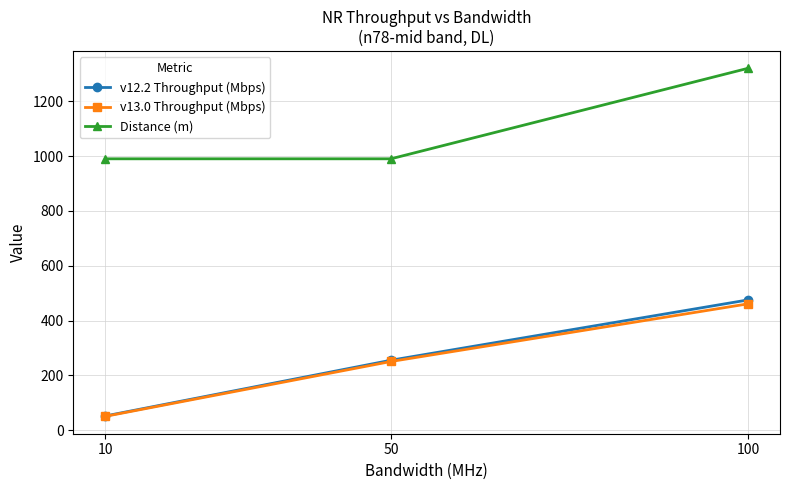

What is the average value of the v12.2 Throughput (Mbps) series?

260.9